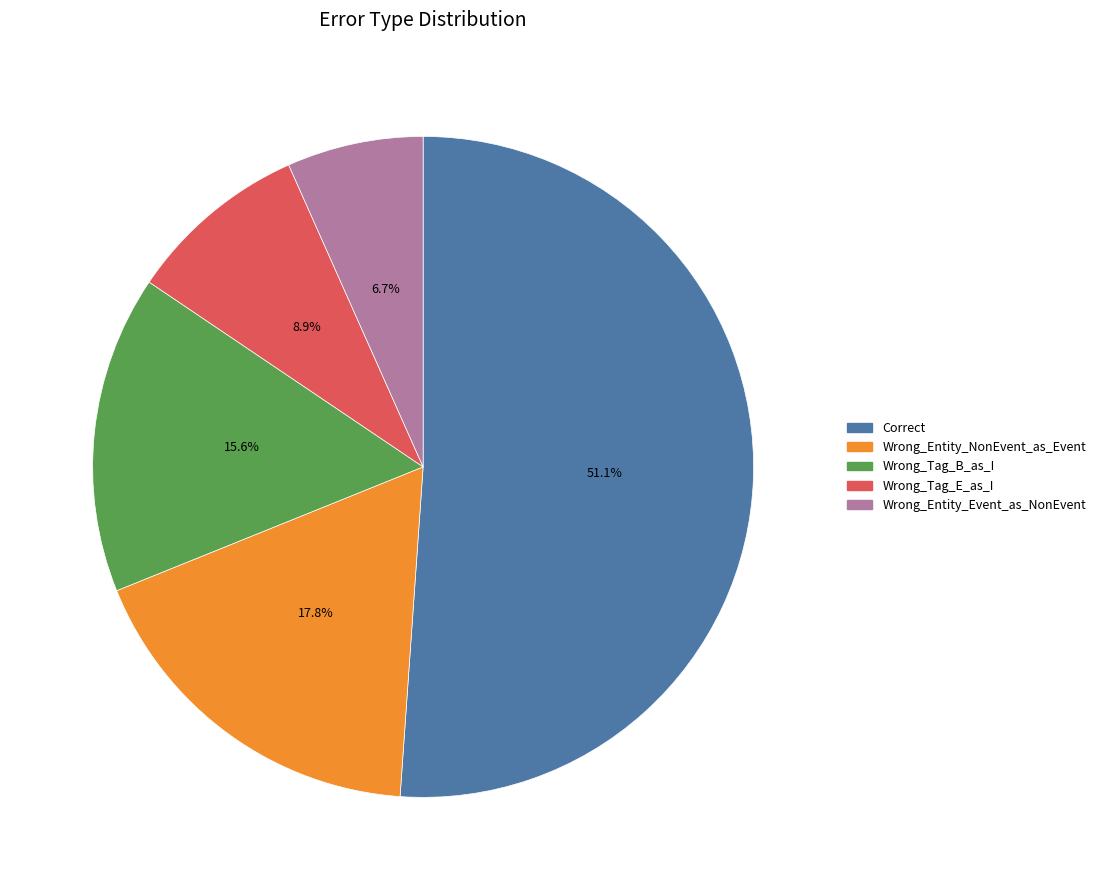

How many slices are in this pie chart?

5